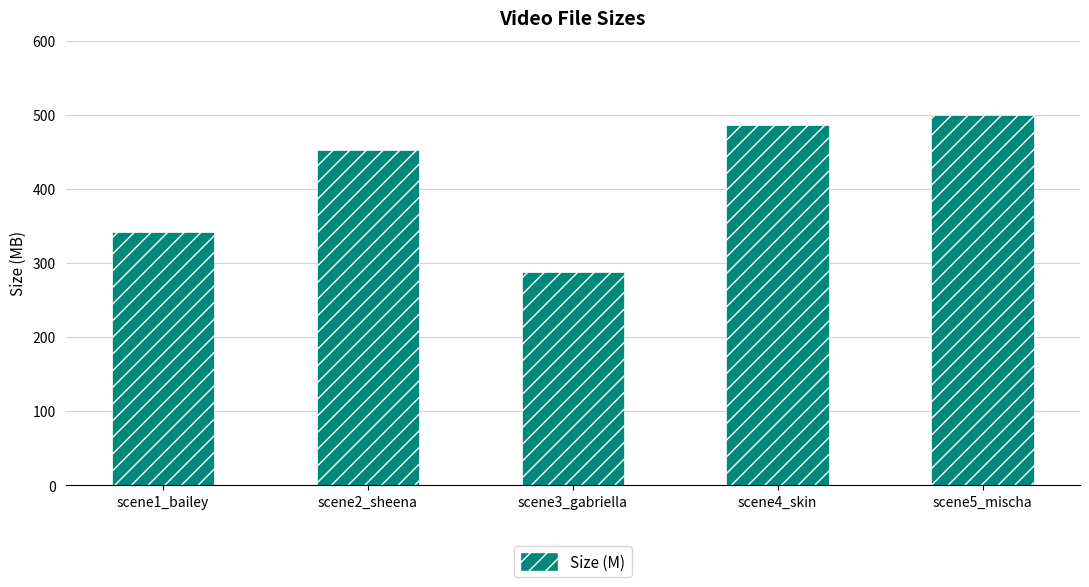

Count the number of categories in the chart.

5